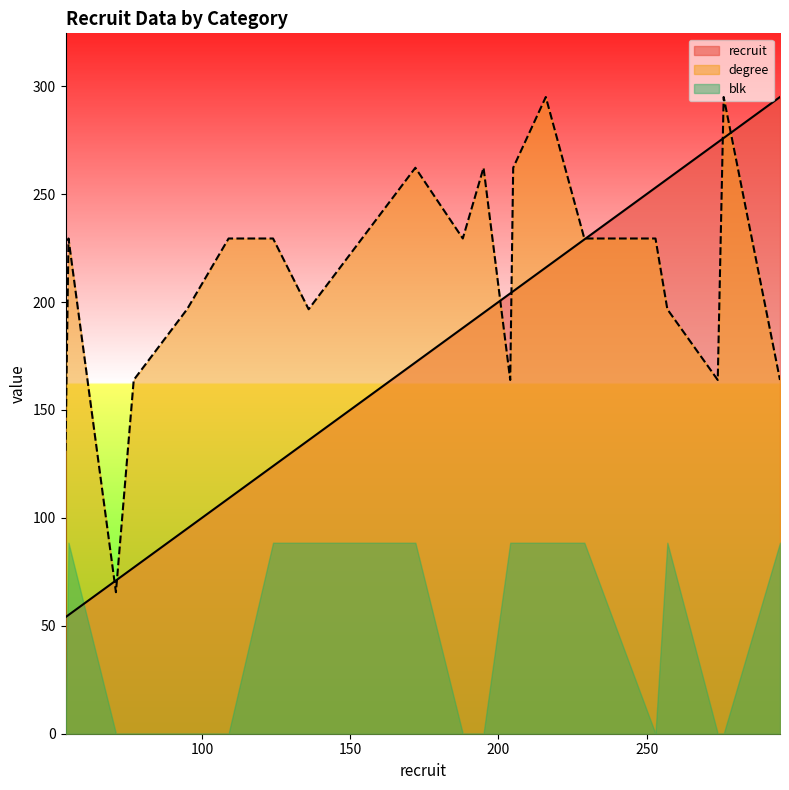

Which category has the highest value across all series?

295